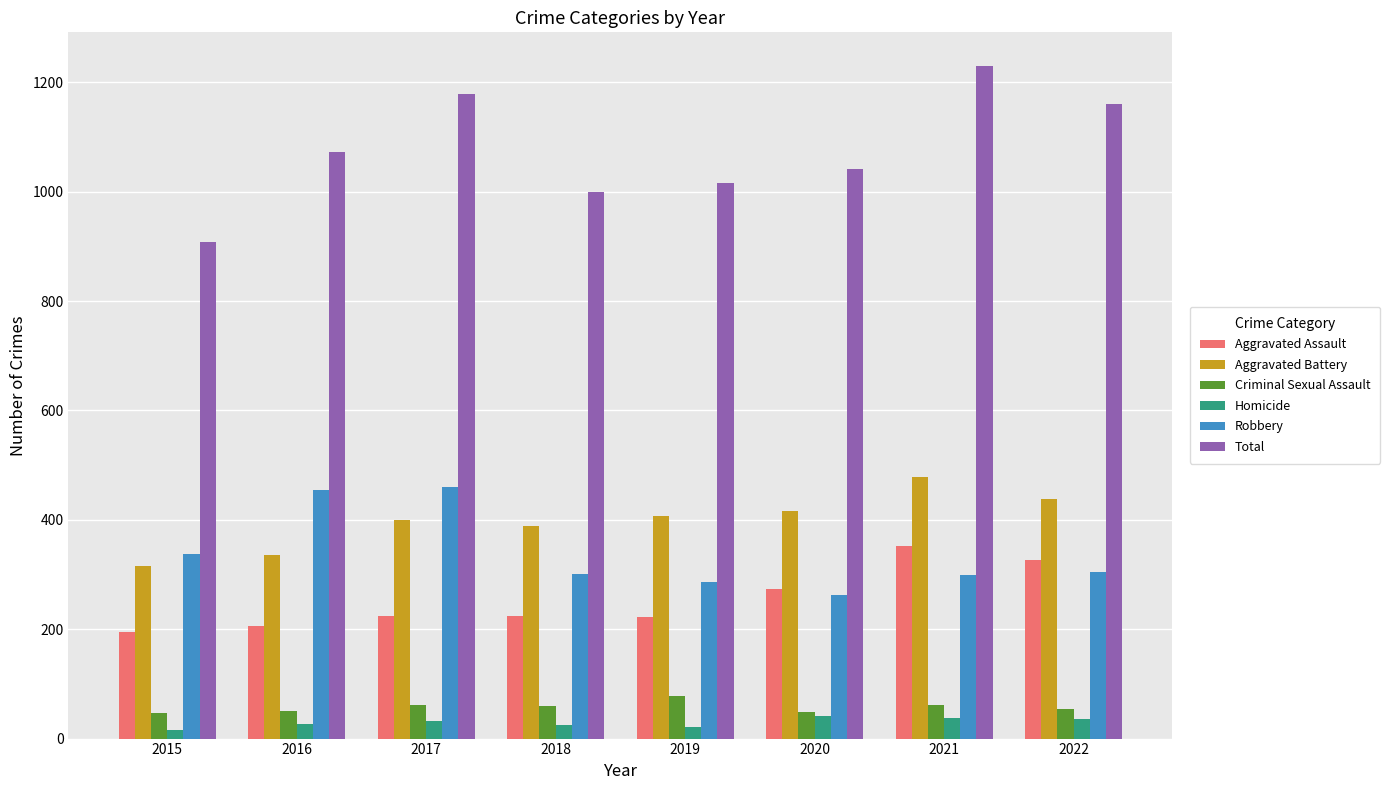

Is the value of Aggravated Battery at 2020 greater than the value of Aggravated Assault at 2020?

Yes